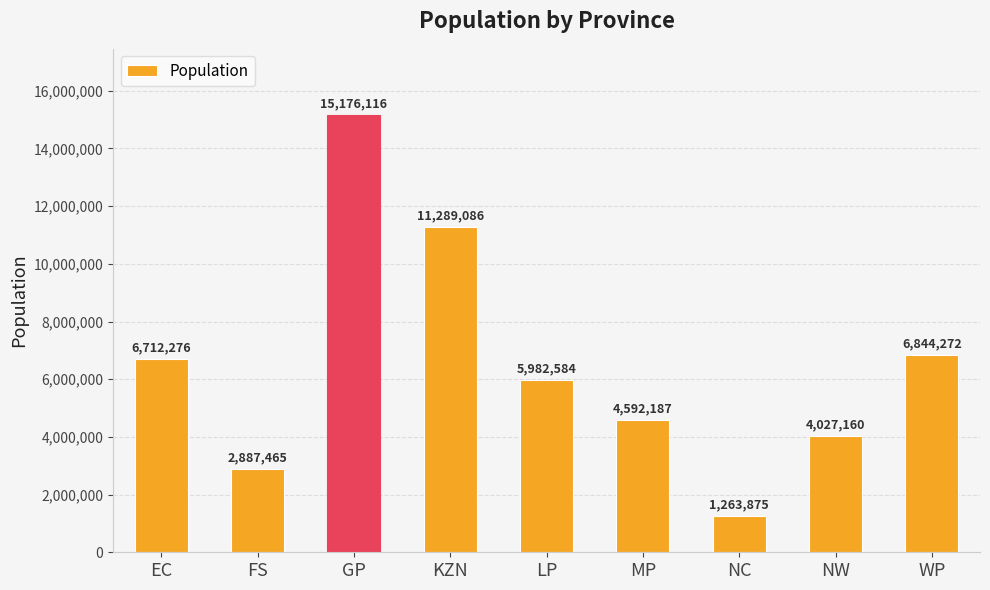

Which has a higher value, LP or FS?

LP